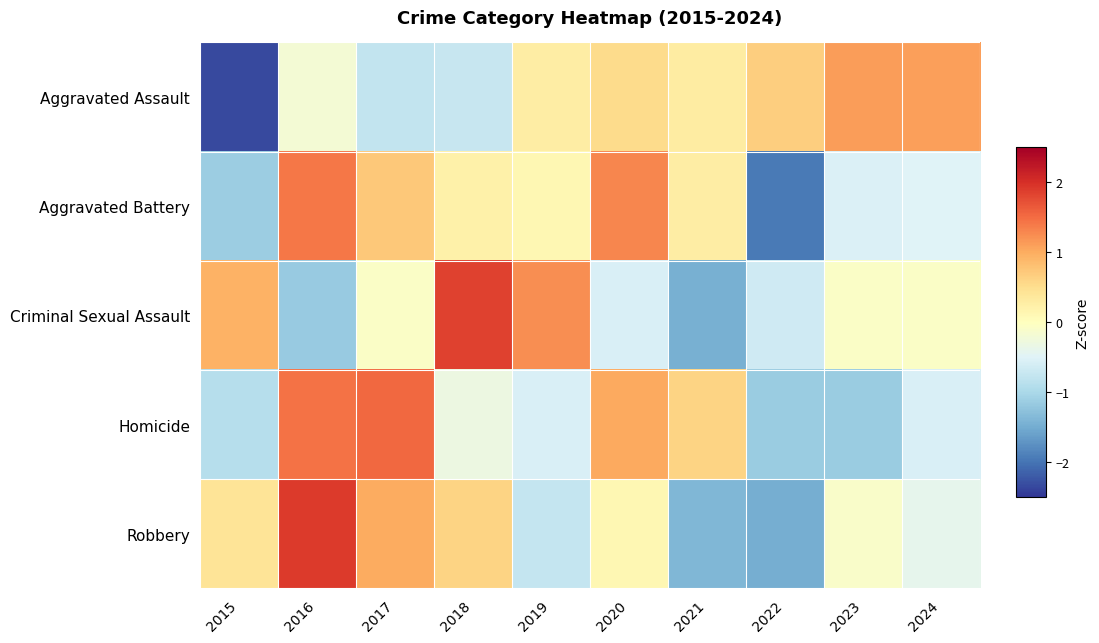

Which has a higher value, 2016 or 2015?

2016